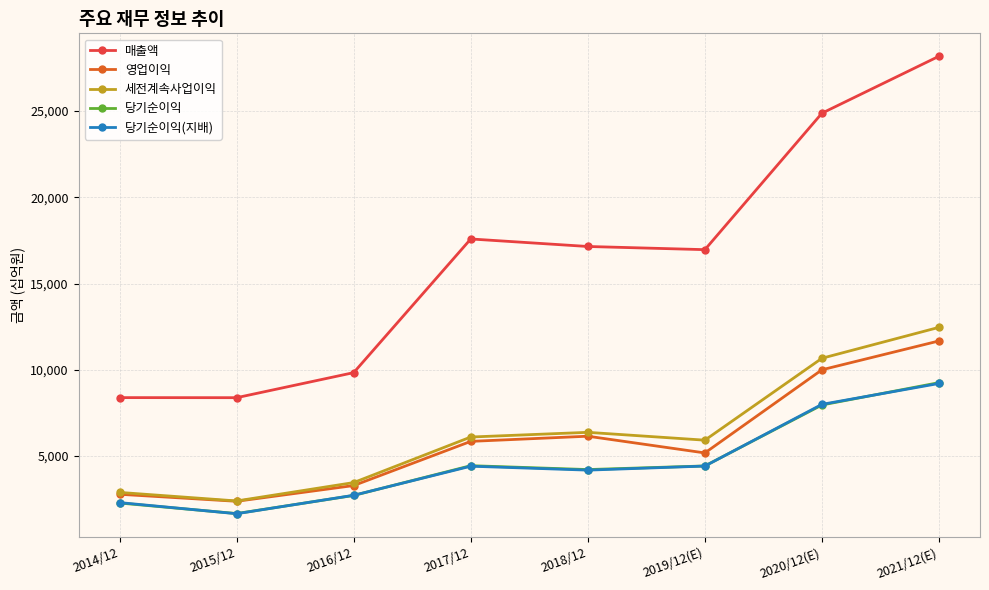

The value of 세전계속사업이익 at 2020/12(E) is 10670. True or false?

True